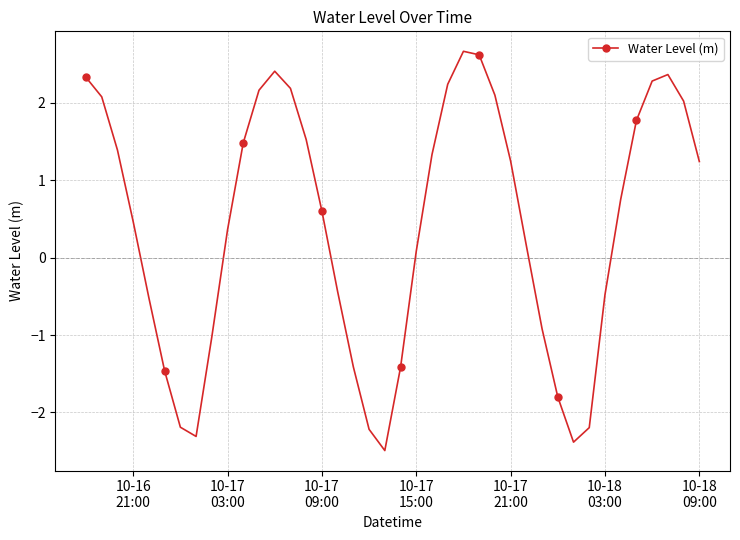

What is the average value?

0.4